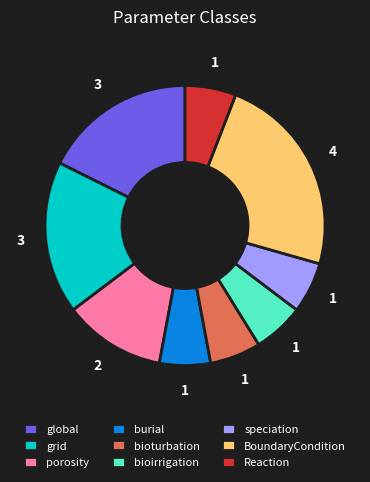

True or false: speciation accounts for 1% of the total.

False